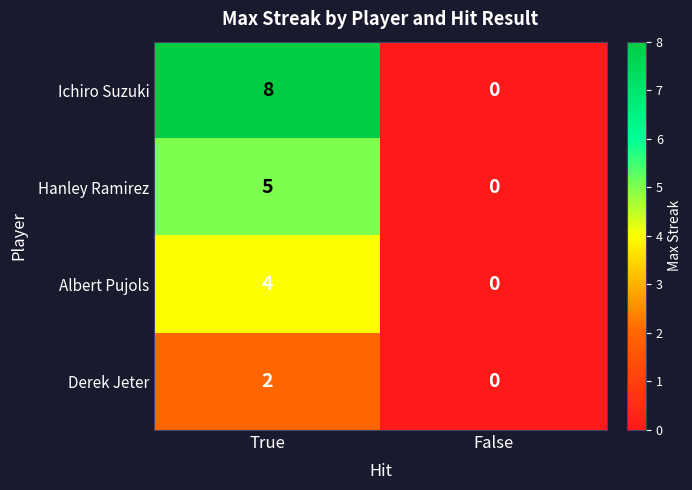

Is it true that Derek Jeter equals -1 at False?

False